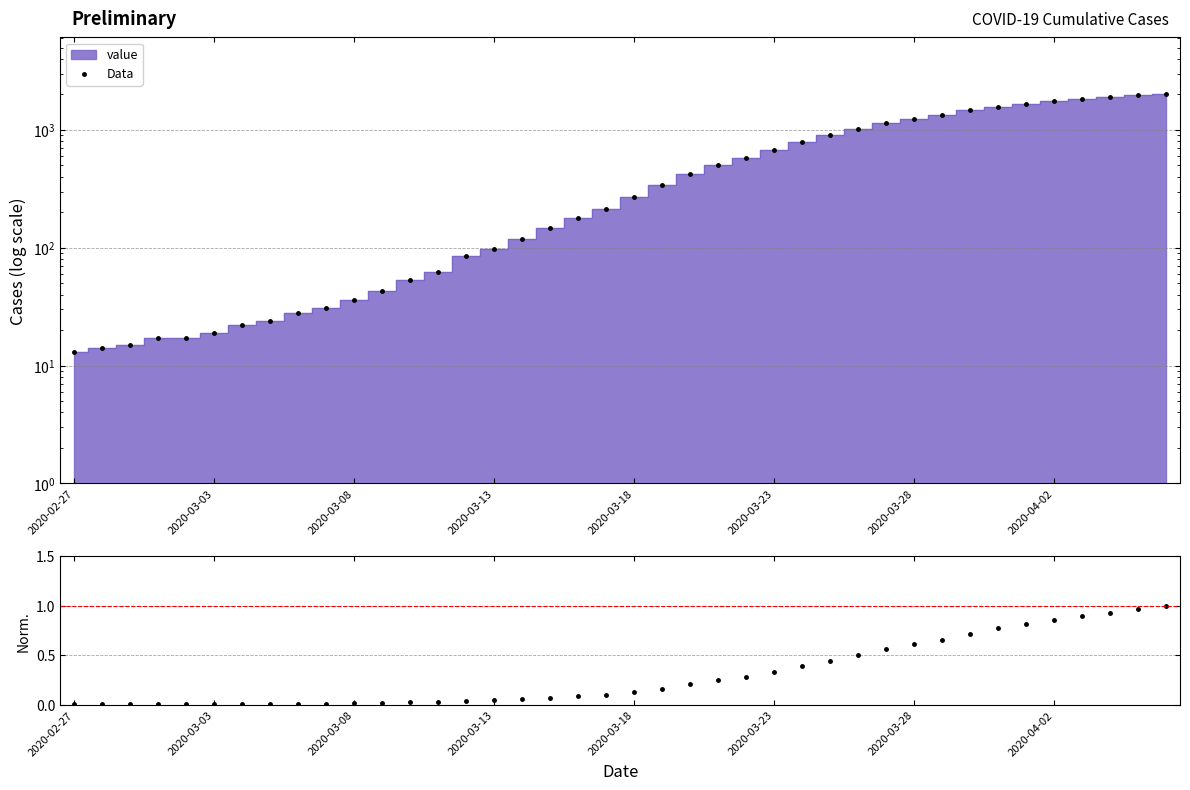

Where does the Data series first go above 271?

21